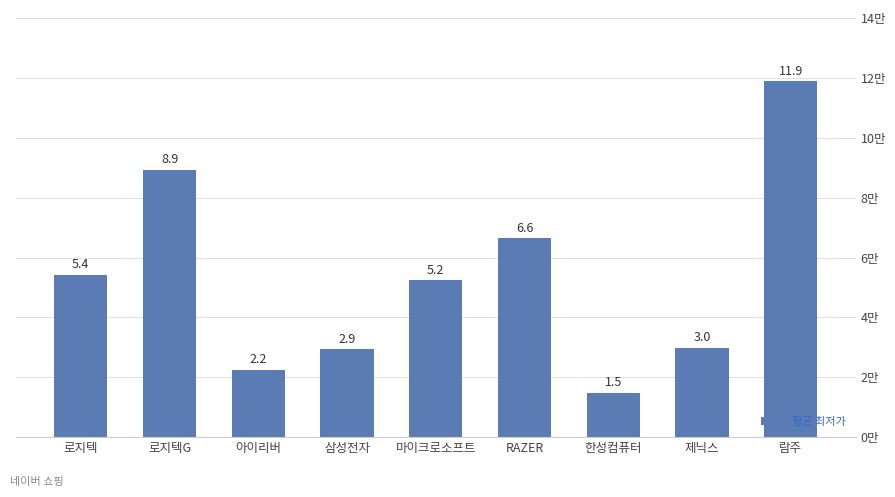

The value at 로지텍 is 54245. True or false?

True